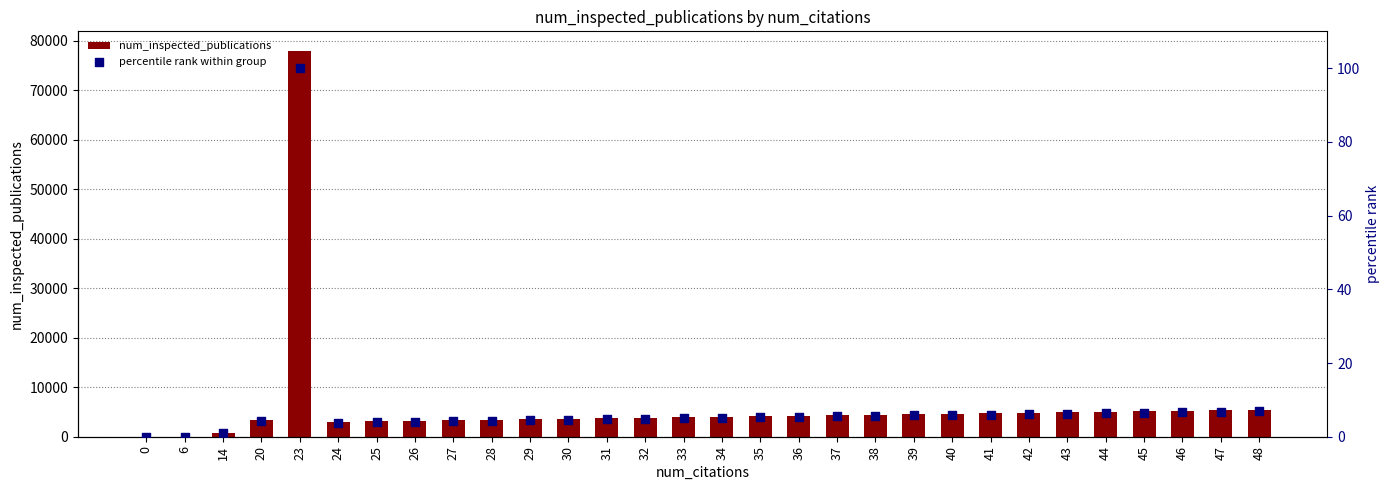

What are all the series names shown in the legend?

num_inspected_publications, percentile rank within group